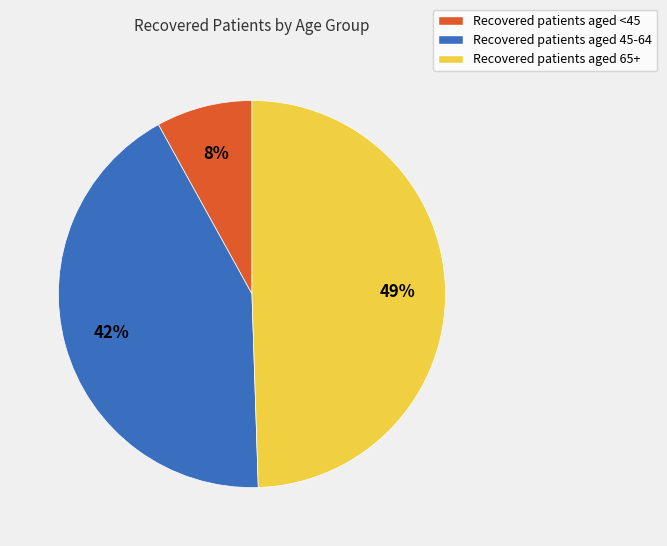

Is the sum of Recovered patients aged 45-64 and Recovered patients aged 65+ greater than half?

Yes